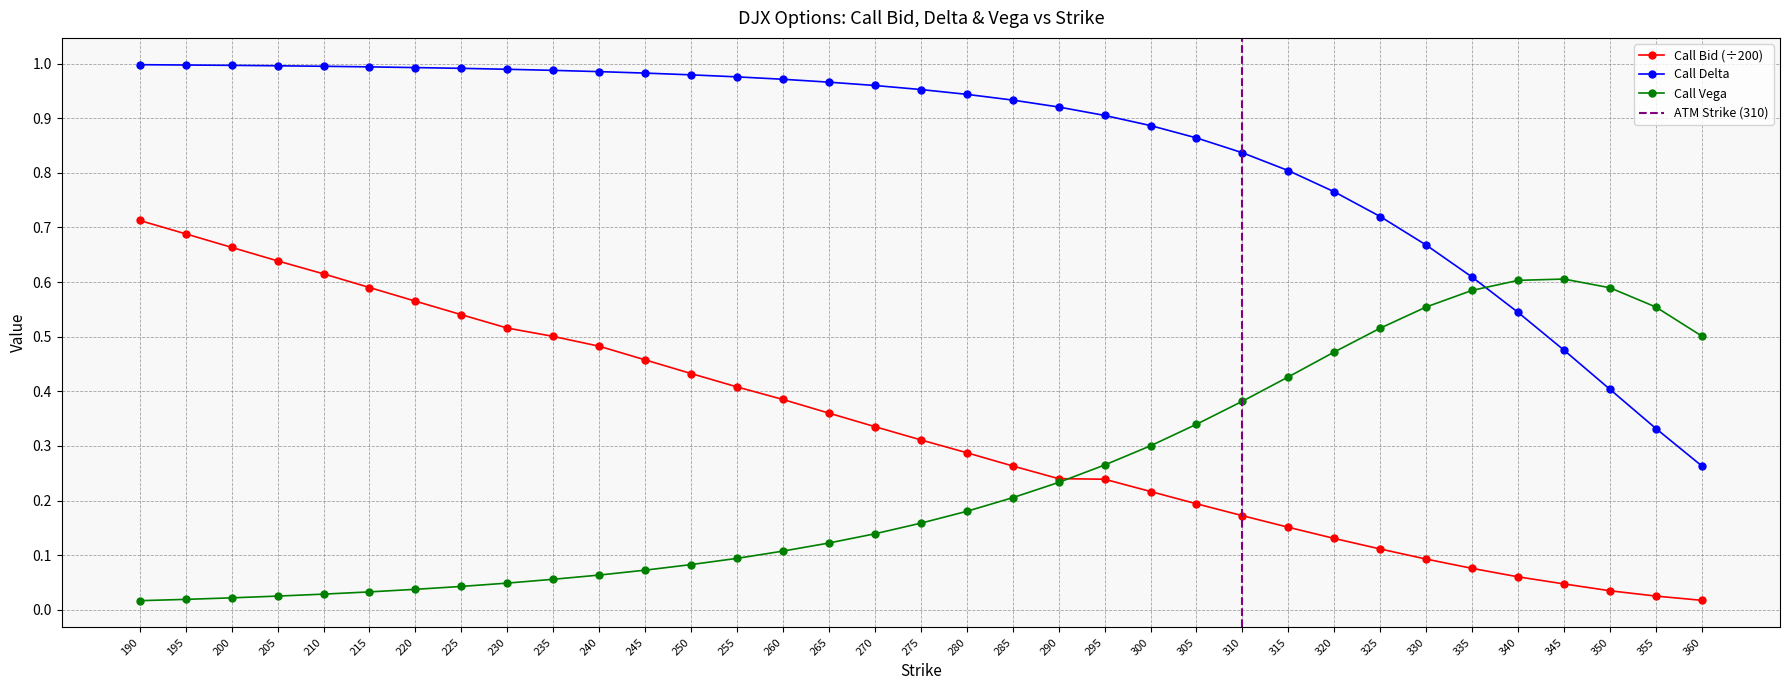

What value does the Call Bid series have at 280?

0.3